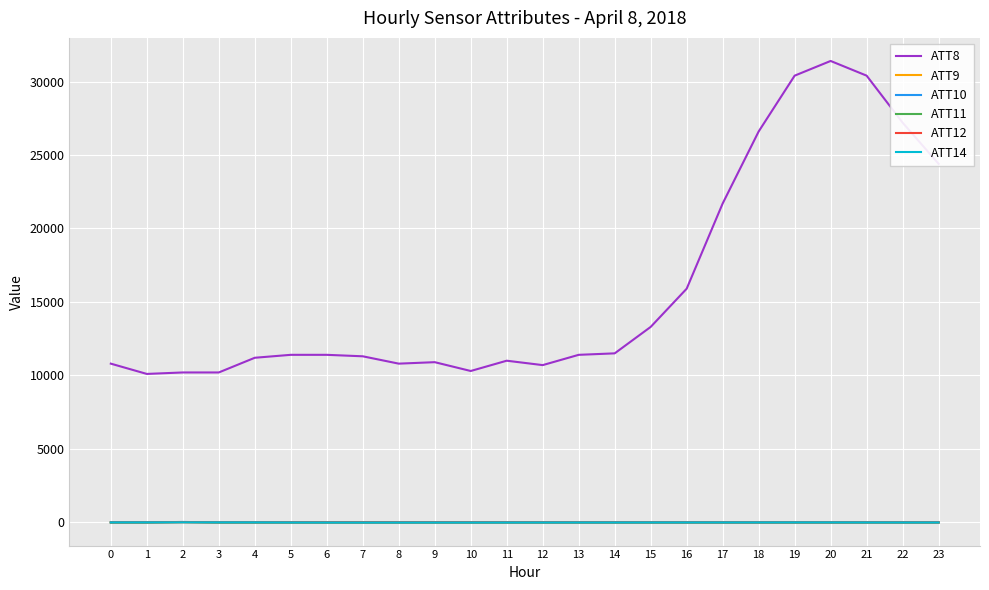

Which series has the widest spread of values?

ATT8